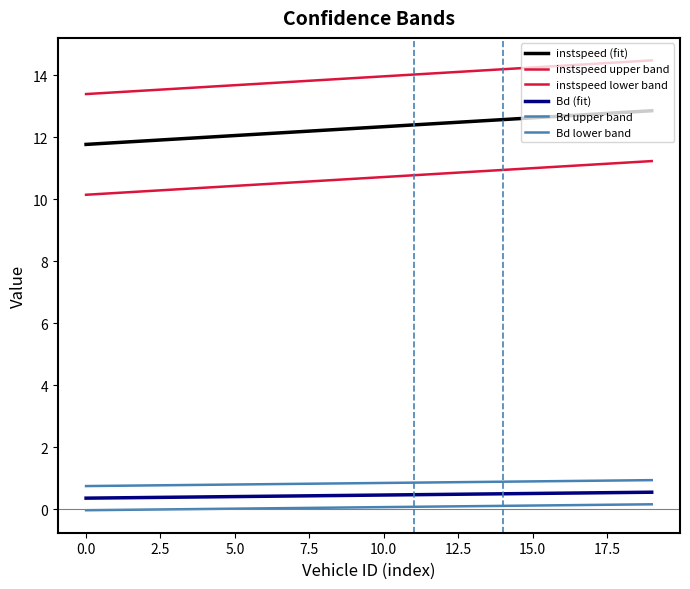

Is this an area chart (filled region under the line)?

No